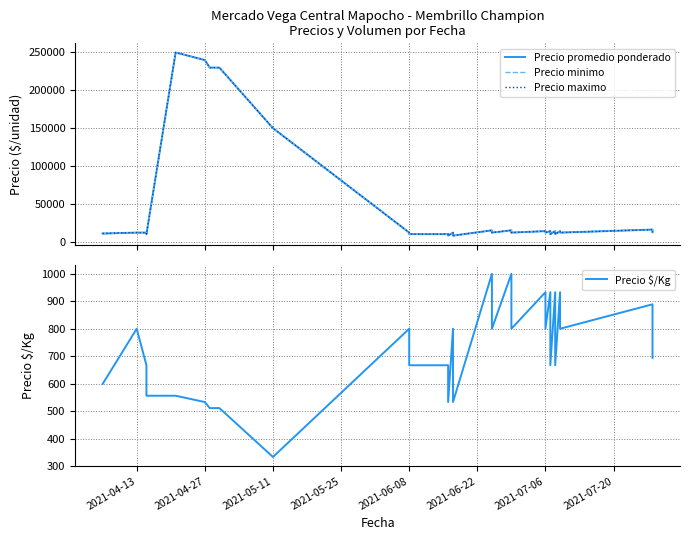

What is the difference between the maximum and minimum values in the Precio minimo series?

242000